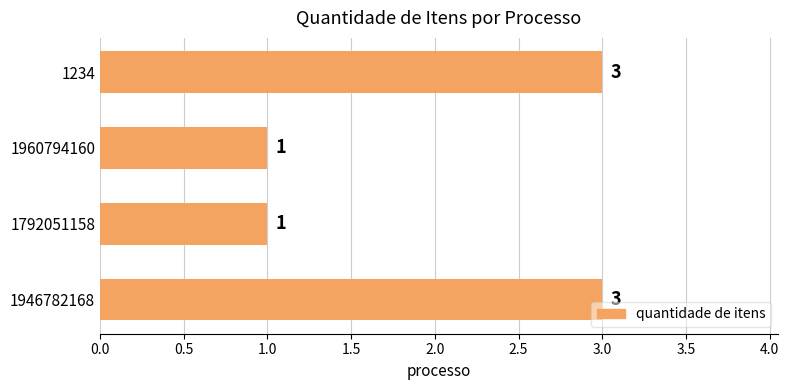

How many values are between 1 and 3?

4